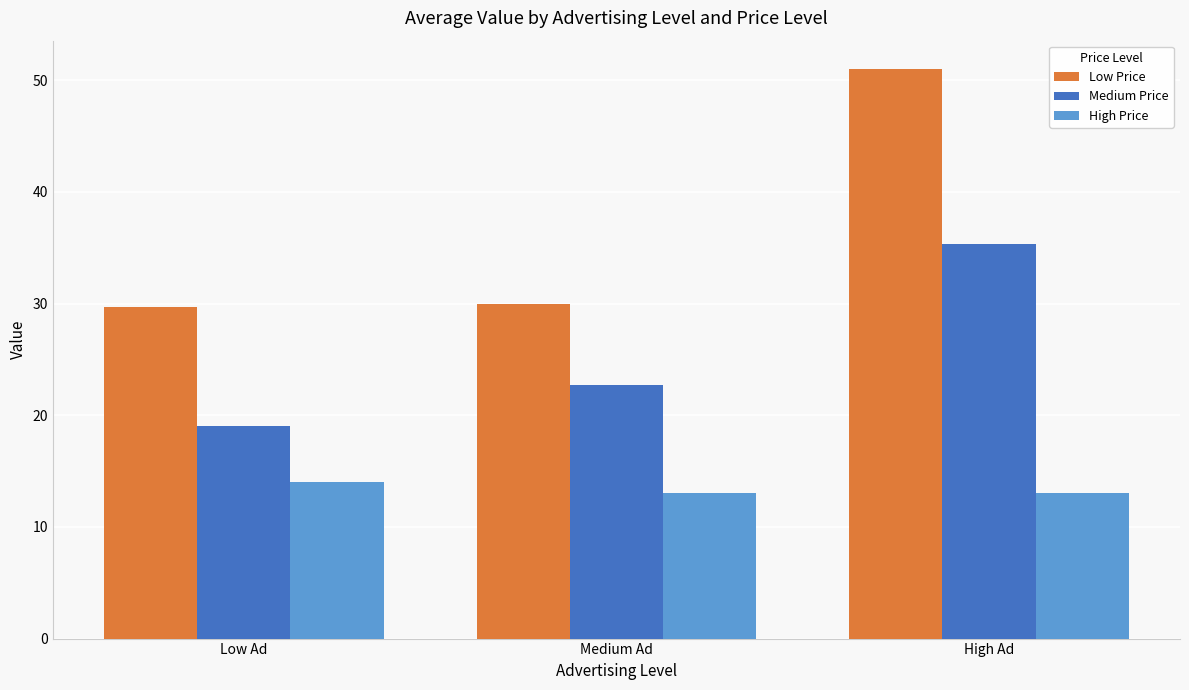

What is the approximate value of High Price at Low Ad?

14.0